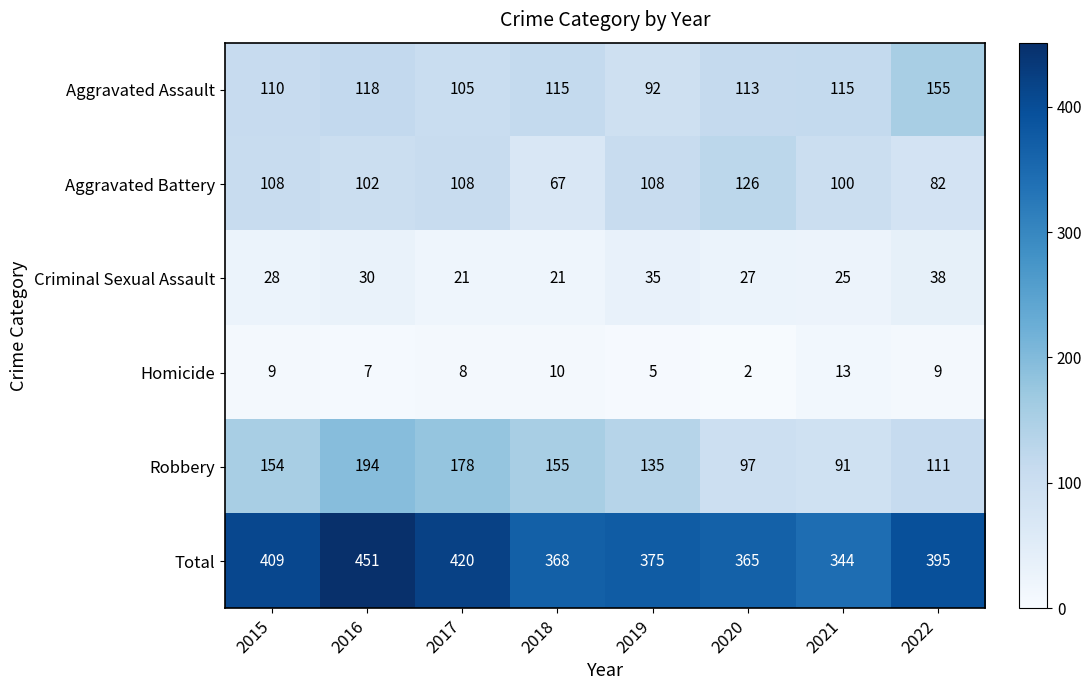

What is the difference between the maximum and minimum values in the Criminal Sexual Assault series?

17